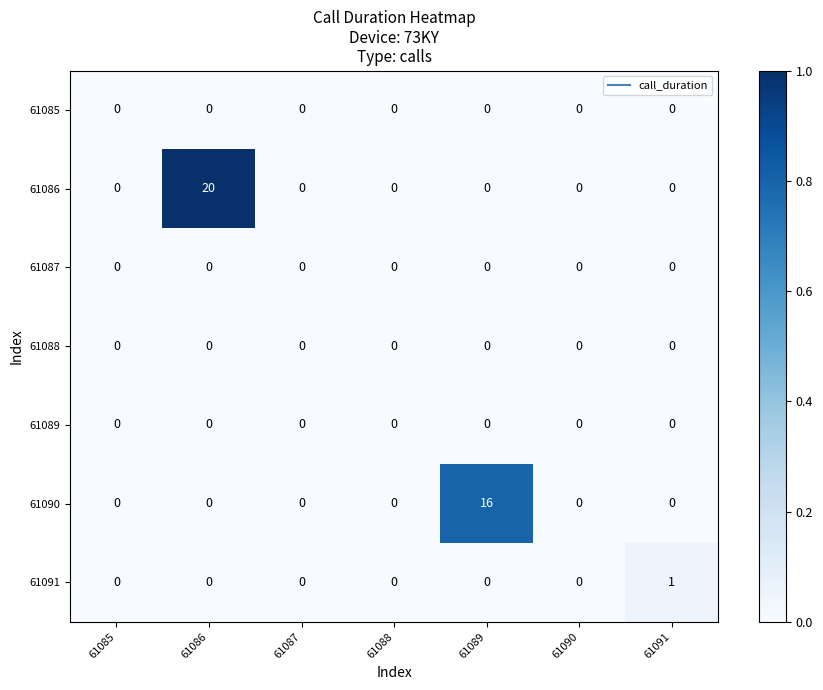

Which series has the largest range (max minus min)?

61086